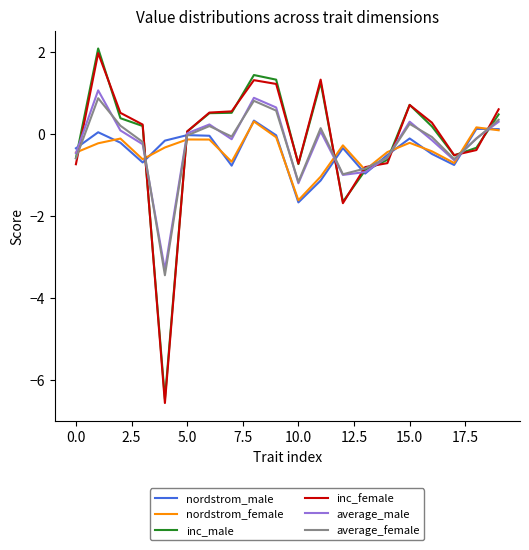

Does the chart have visible grid lines?

No